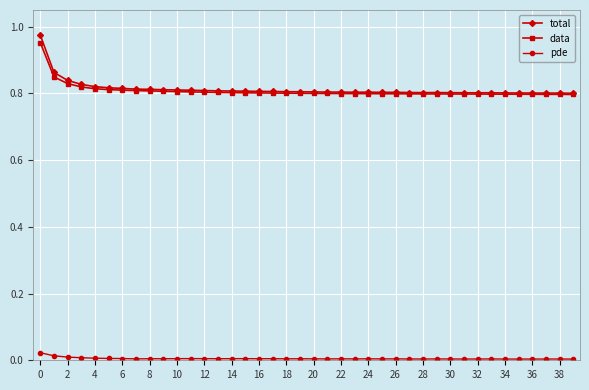

True or false: total has more than 1 interior local peaks.

True